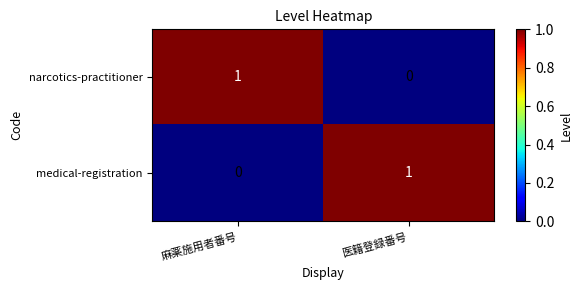

At how many categories does at least one series exceed 0?

2